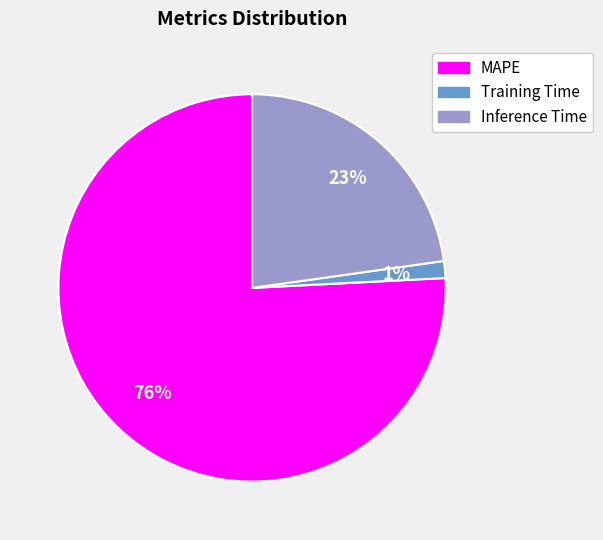

Is the sum of Training Time and Inference Time greater than half?

No